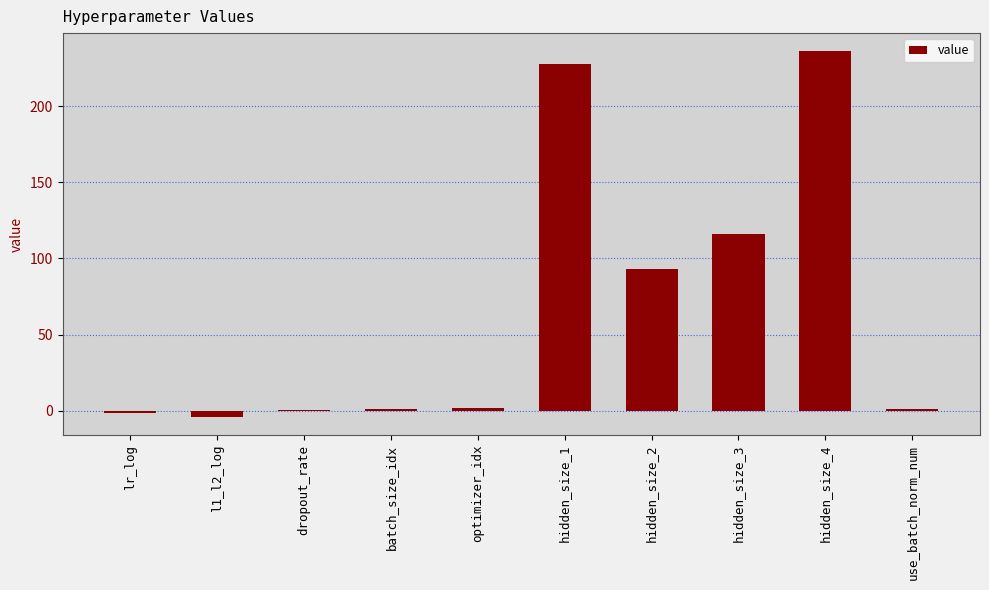

The value at hidden_size_4 is 326.0. True or false?

False